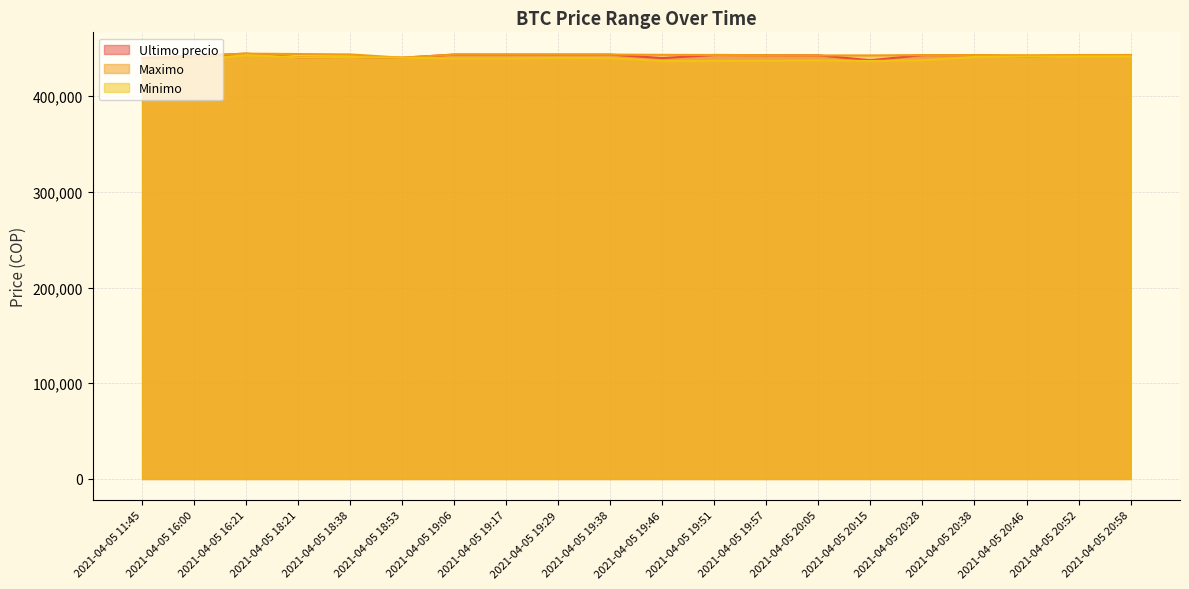

At which label does Maximo reach its minimum?

2021-04-05 11:45